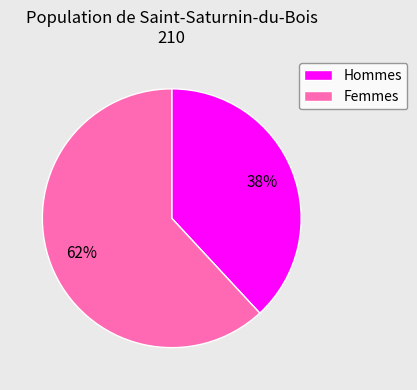

To the nearest percent, what portion does Hommes represent?

38%